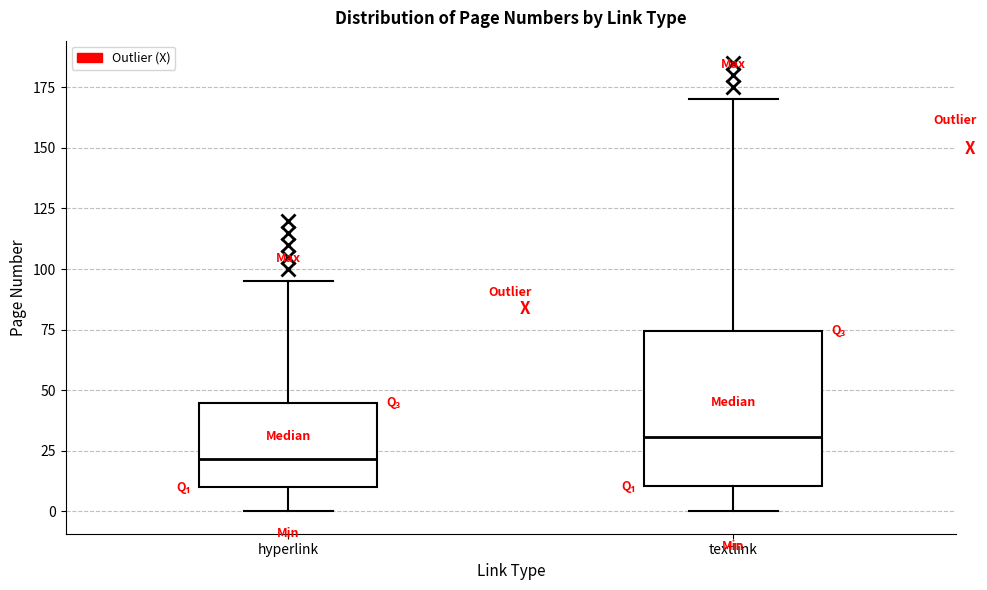

Reading left to right, transcribe this box plot: for each box, give where its median line is, the range the box spans, and where its two whiskers end, as read against the y-axis. The values are not printed on the chart, so give them approximately, as read against the axis.

hyperlink: median 20, box 10 to 45, whiskers 0 to 95
textlink: median 30, box 10 to 75, whiskers 0 to 170